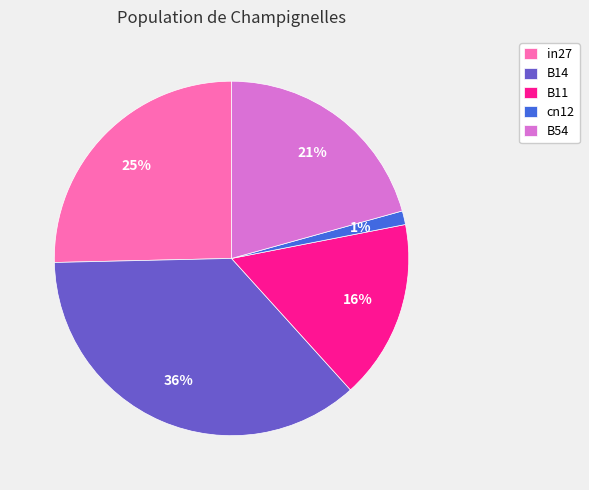

Which slice is the smallest?

cn12